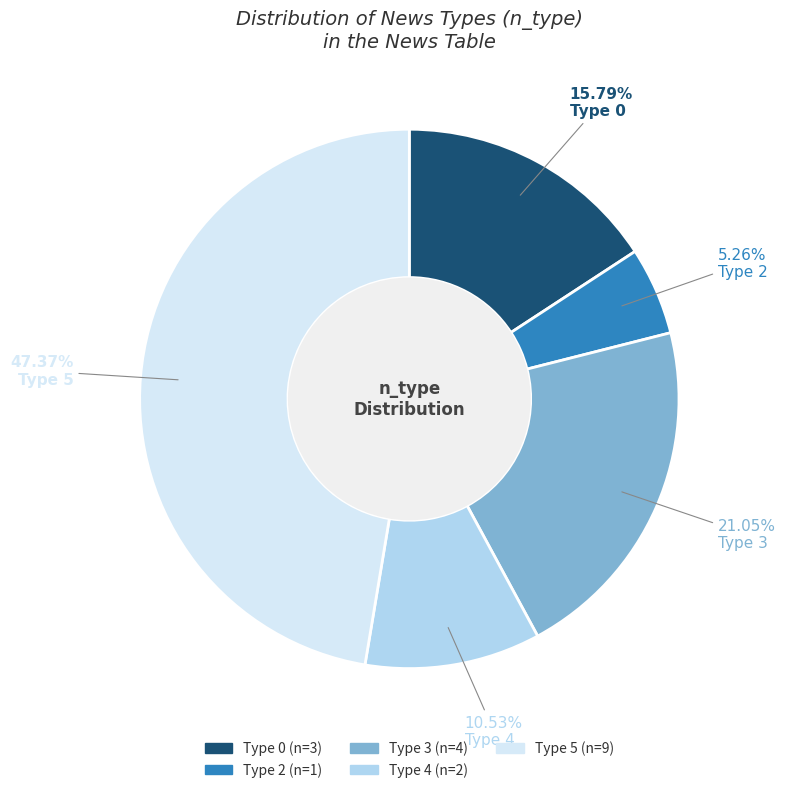

Does Type 5 represent more than half of the total?

No